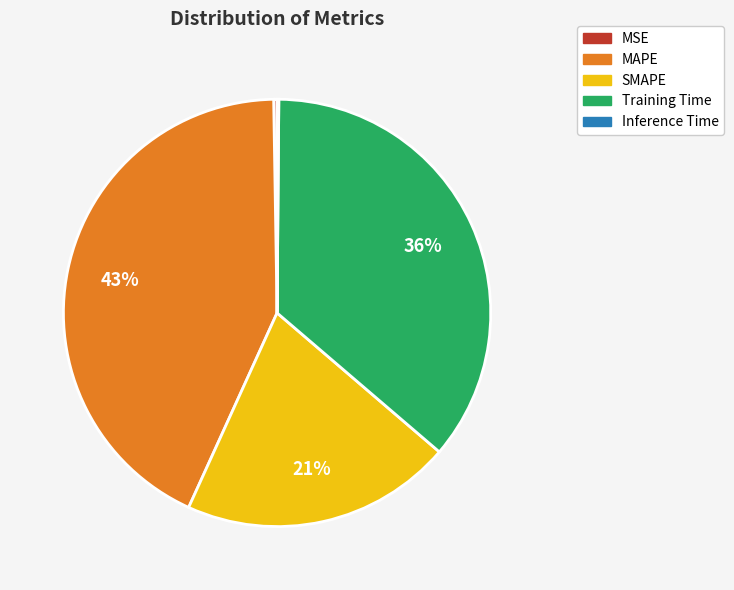

Combined, do MAPE and Training Time account for over 50%?

Yes